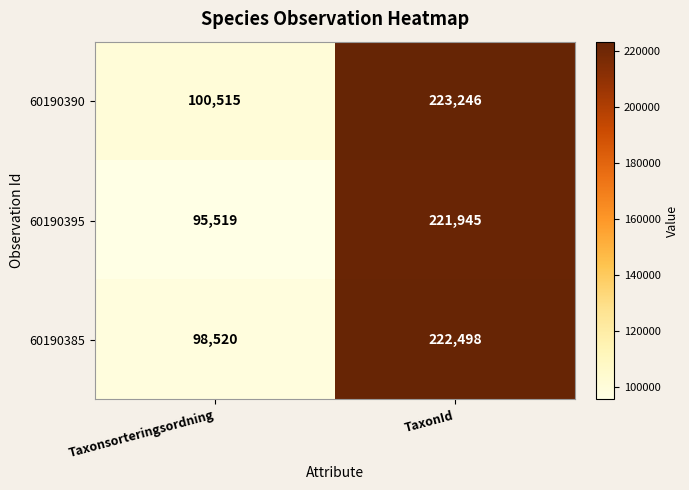

What value does the 60190385 series have at TaxonId, to the nearest 100?

222500